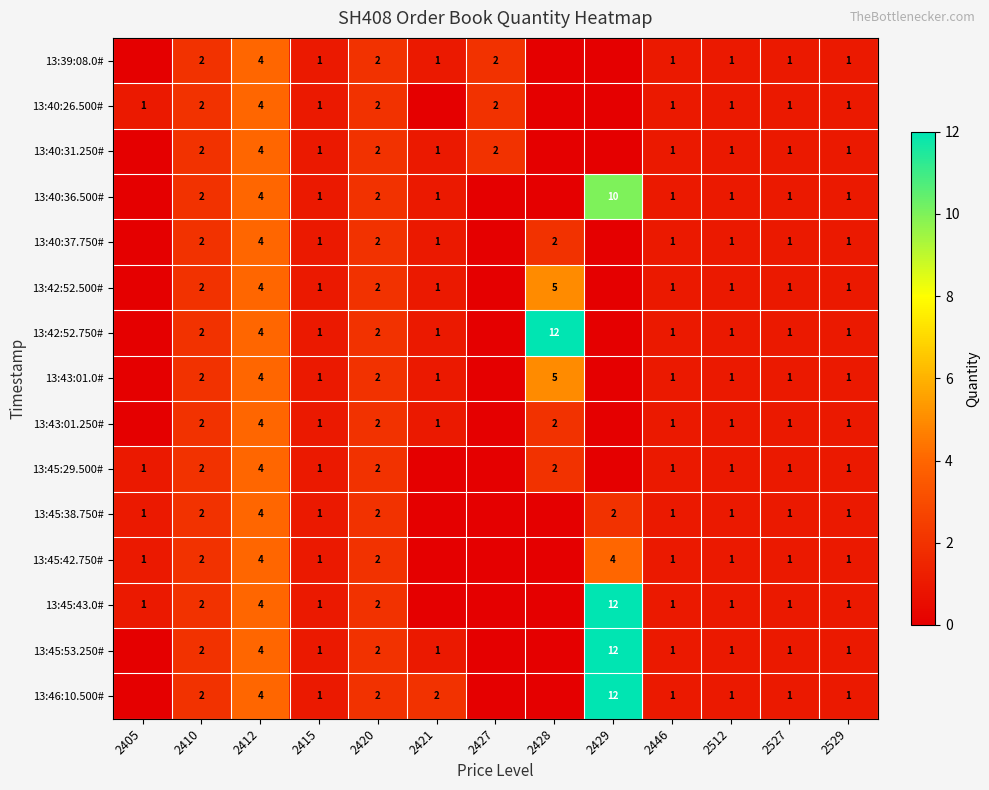

What is the total value across all series at 2410?

30